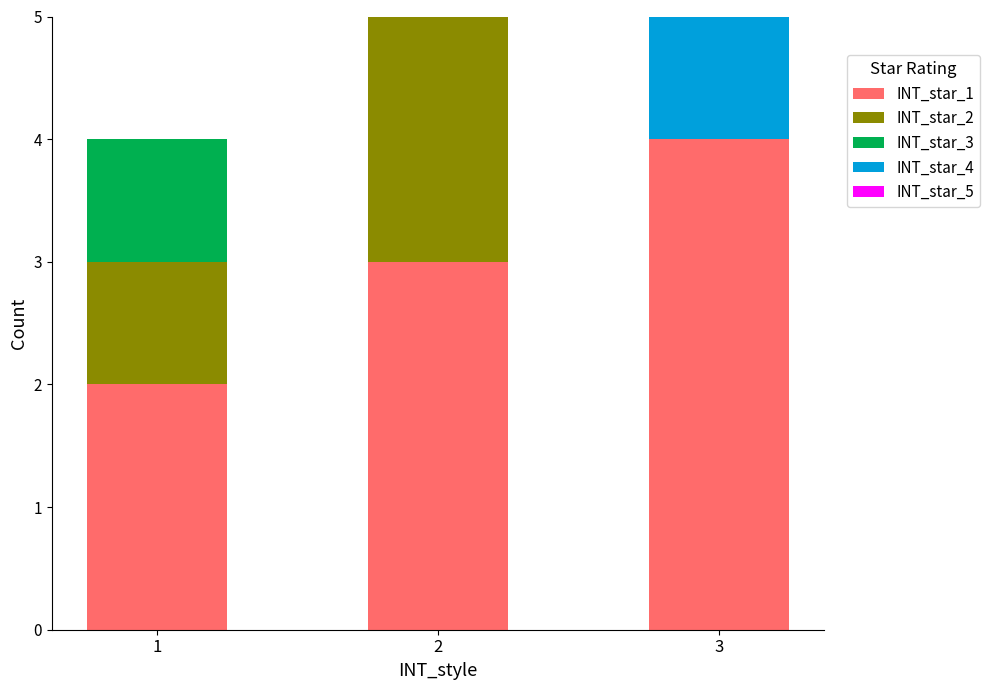

Count the number of data series in this chart.

4